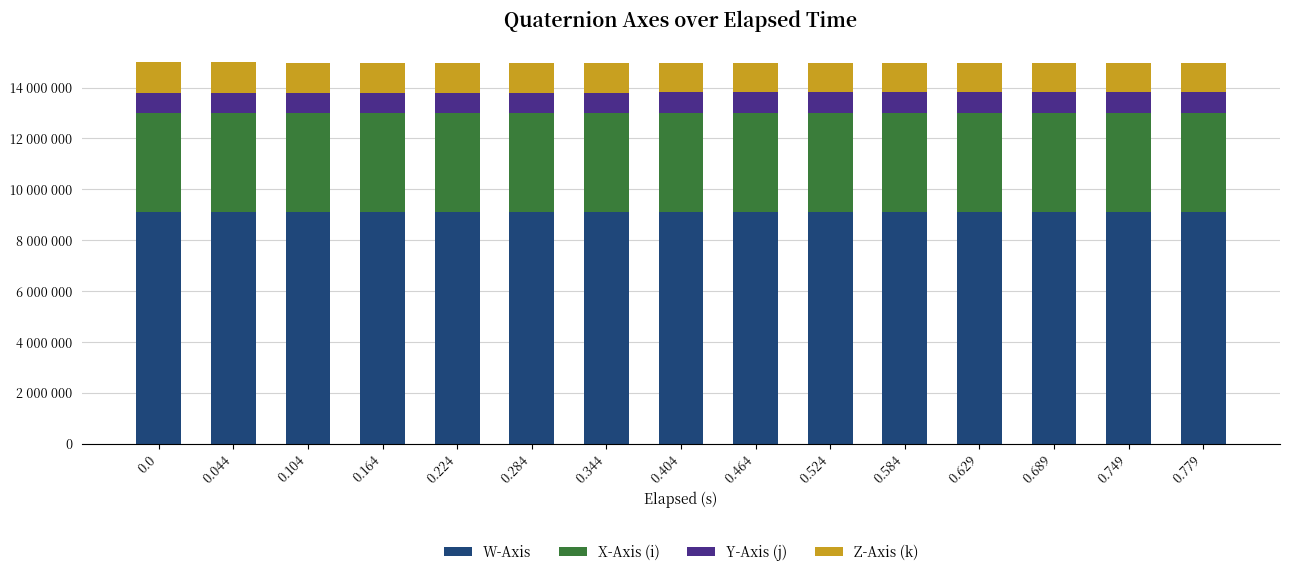

What are all the series names shown in the legend?

W-Axis, X-Axis (i), Y-Axis (j), Z-Axis (k)